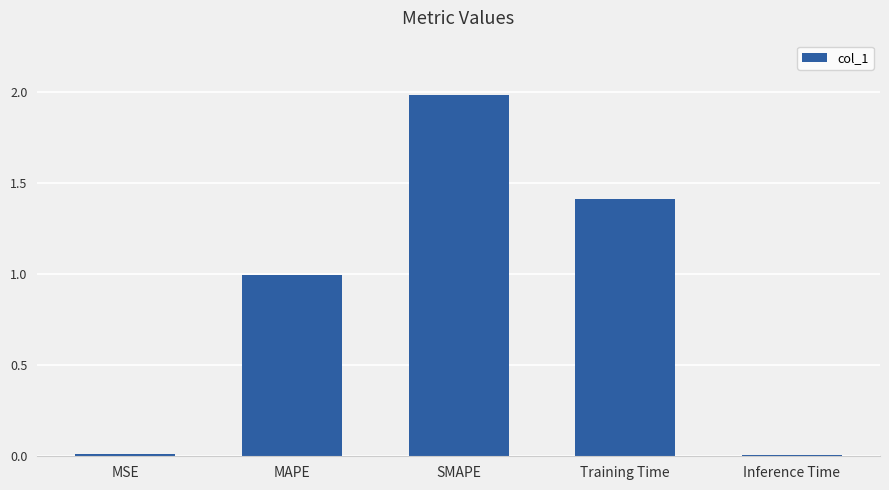

What is the change in value from MAPE to Training Time?

+0.4